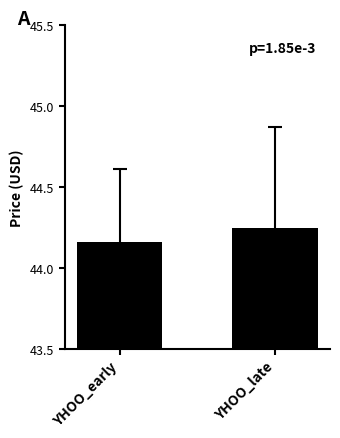

List the labels in order of value, largest first.

YHOO_late, YHOO_early